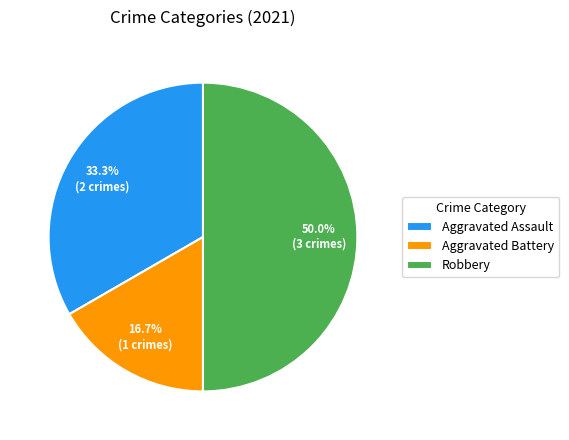

True or false: Aggravated Assault accounts for 42% of the total.

False